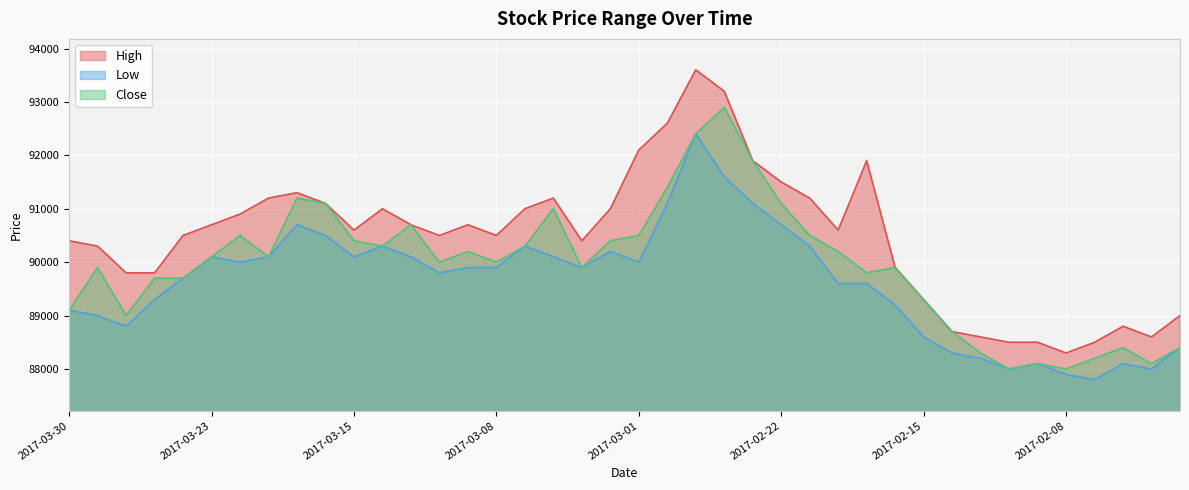

What is the sum of the High values at 2017-03-24 and 2017-03-10?

181000